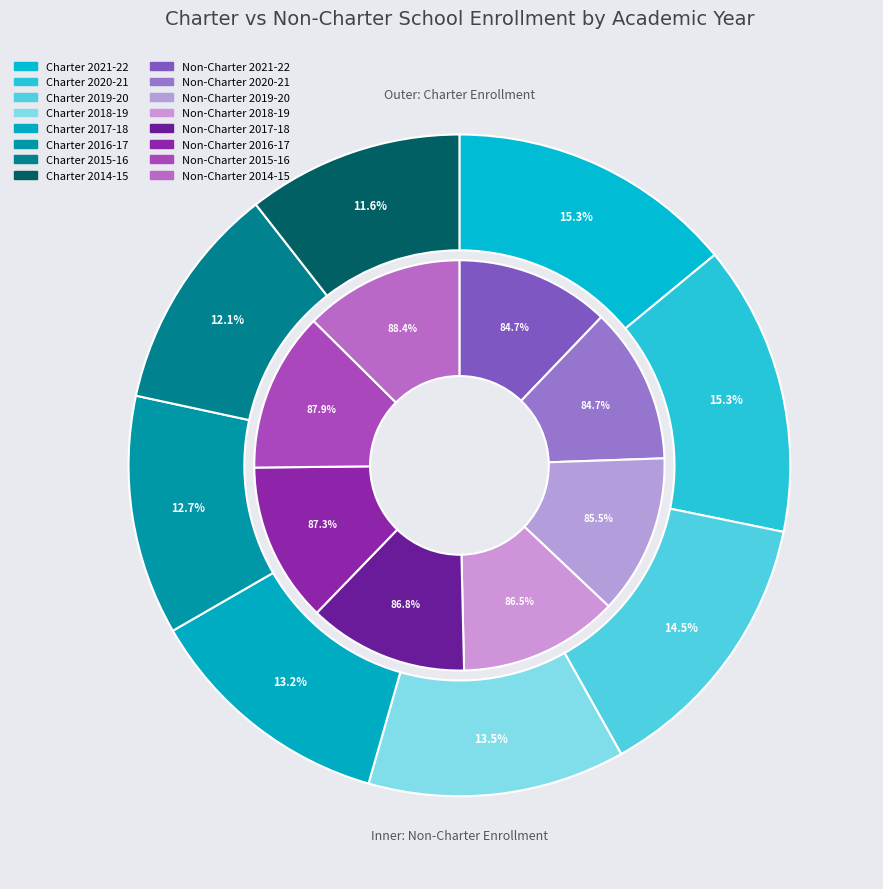

Is there any slice that represents more than half of the pie?

No